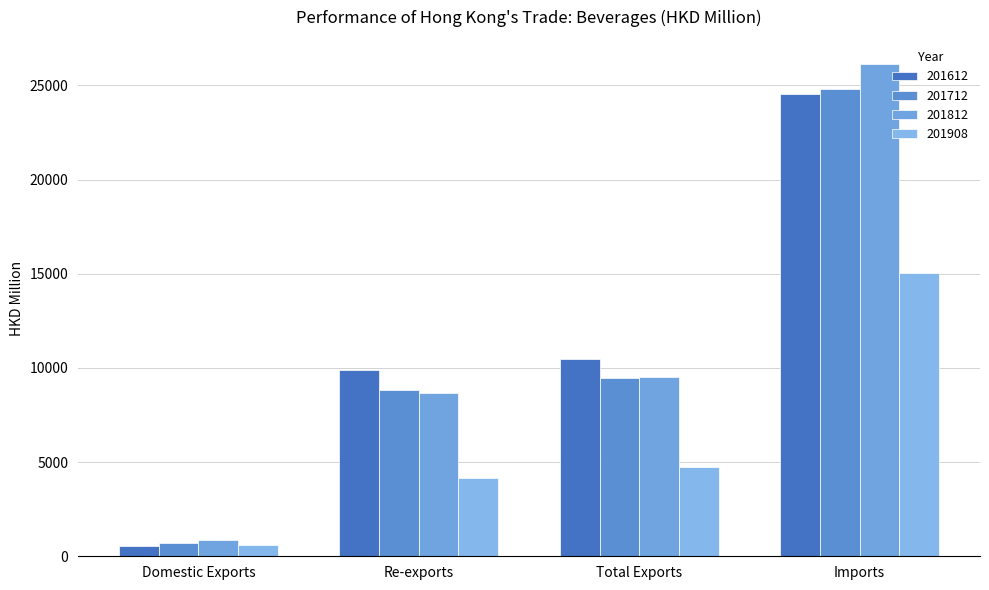

What is the label of the 3rd bar from the left?

Total Exports